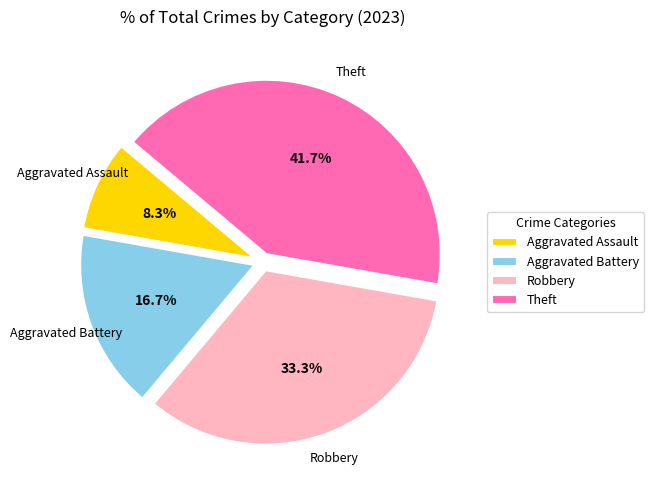

How many segments does this pie chart have?

4